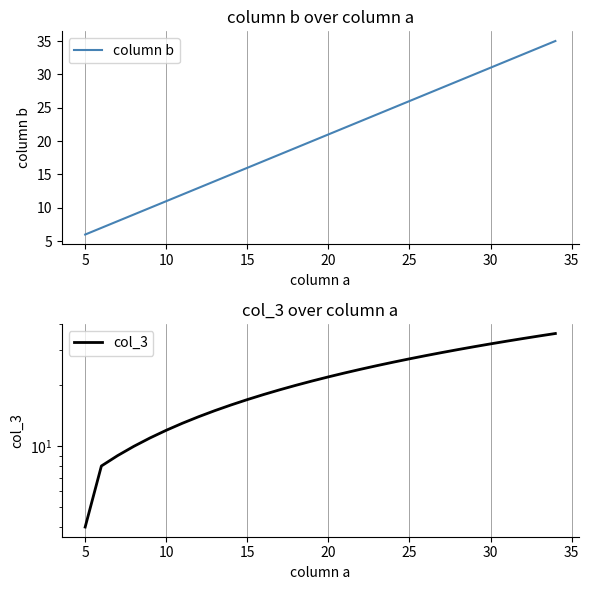

Which series has the widest spread of values?

col_3